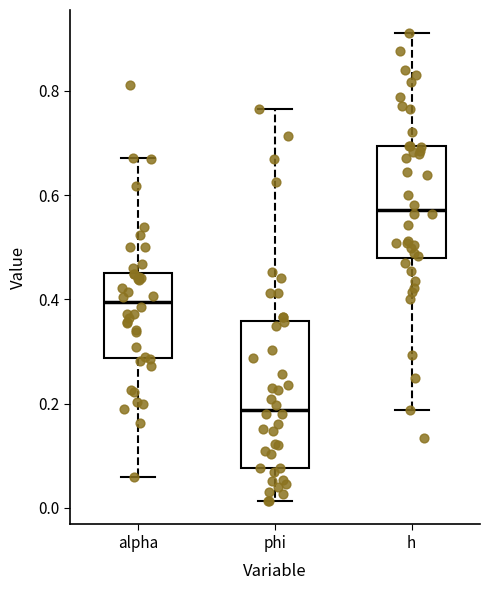

Which box's median line is the highest?

h